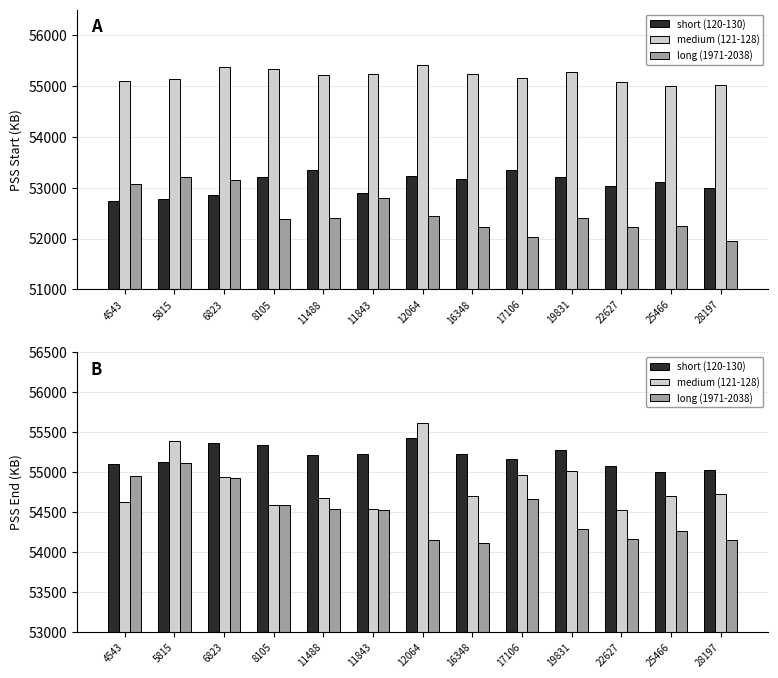

What is the lowest value of the long (1971-2038) series?

54115